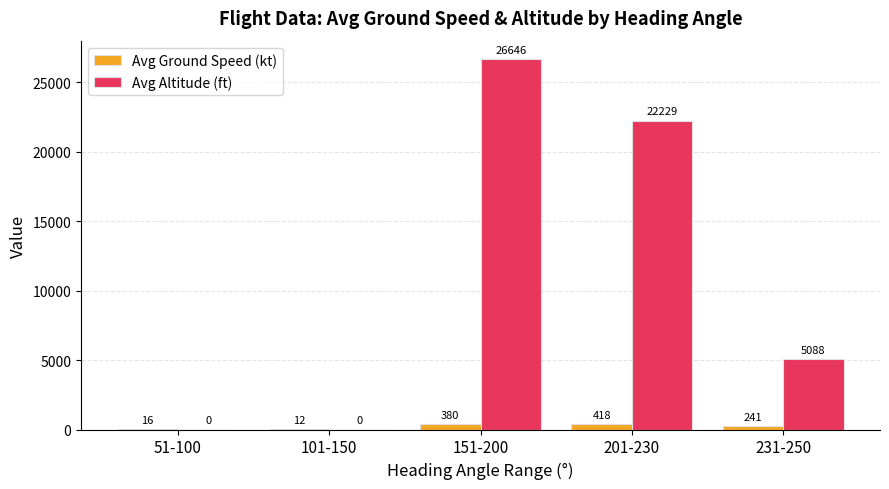

Which series has the widest spread of values?

Avg Altitude (ft)